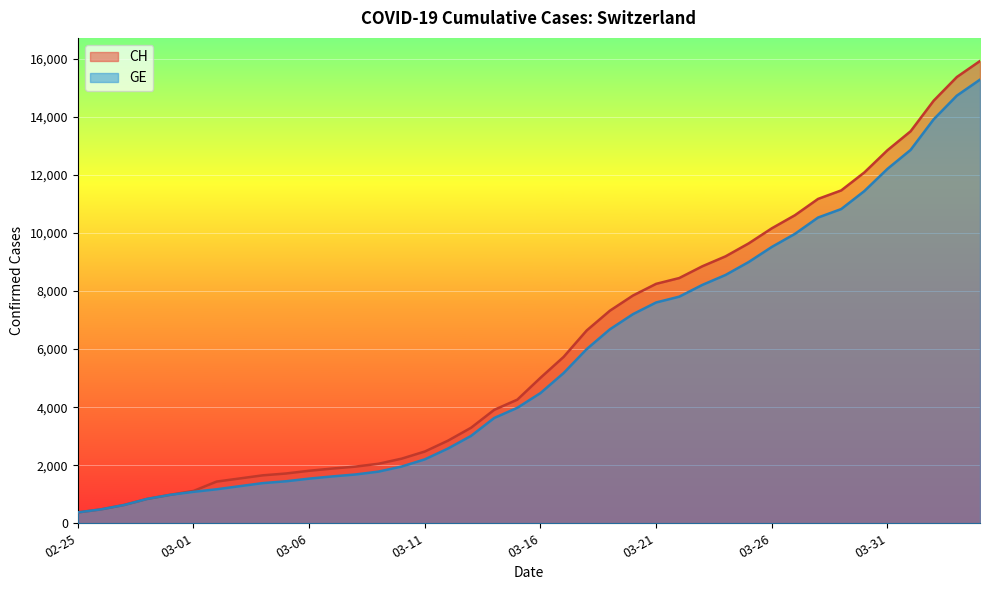

What is the difference between the second highest and second lowest values in the GE series?

14254